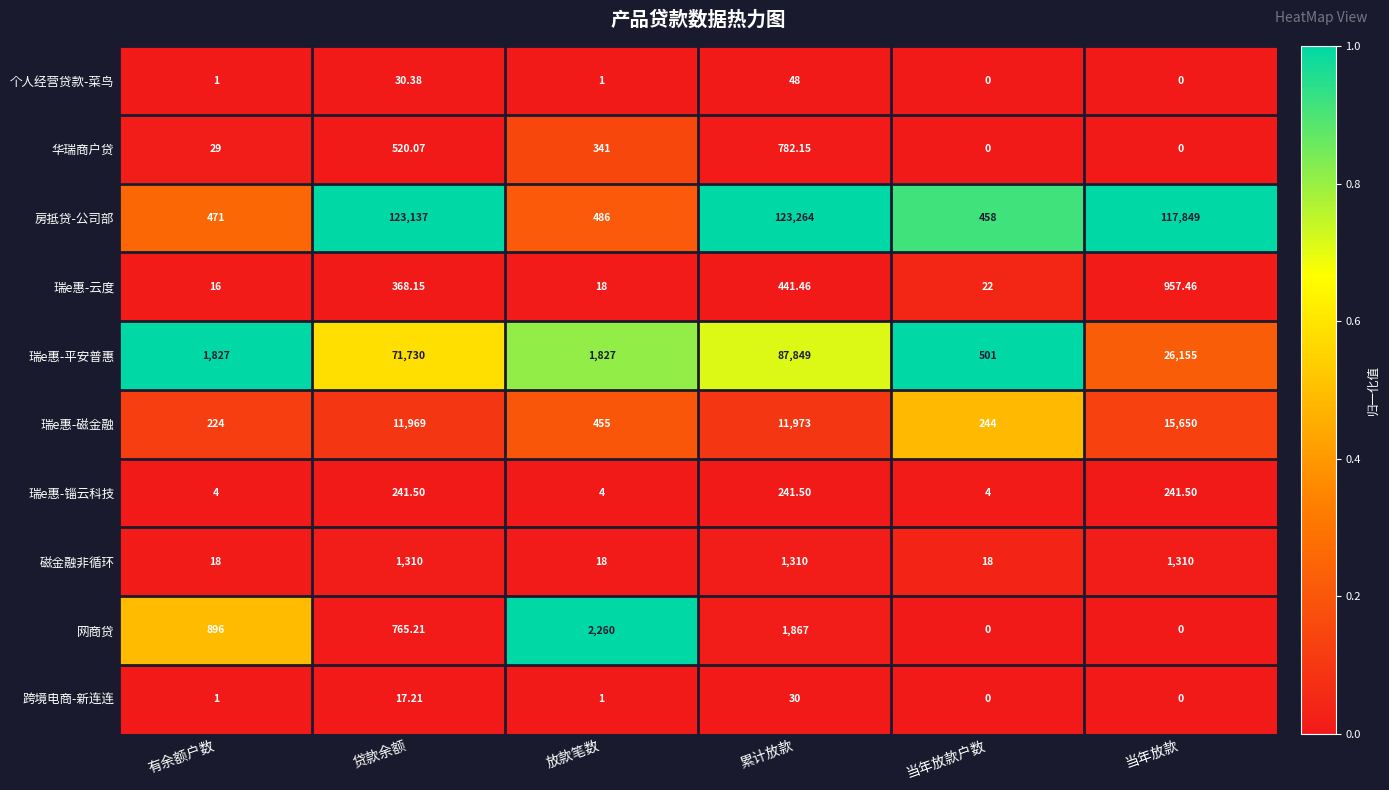

Which series has the widest spread of values?

房抵贷-公司部